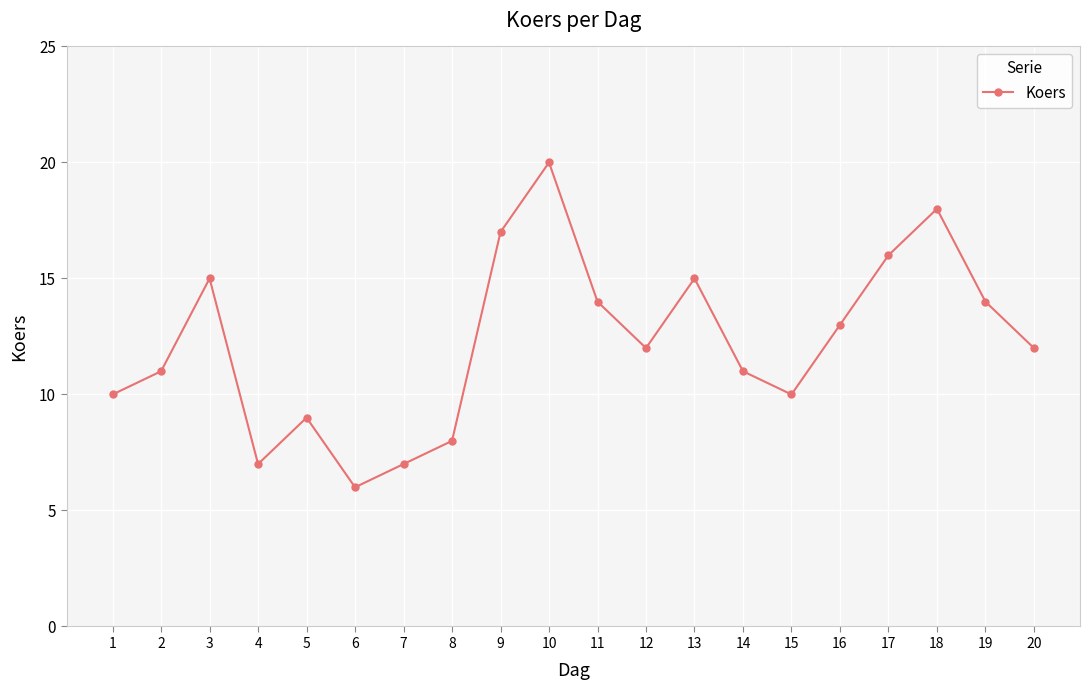

At which category does the data reach its first local valley?

4